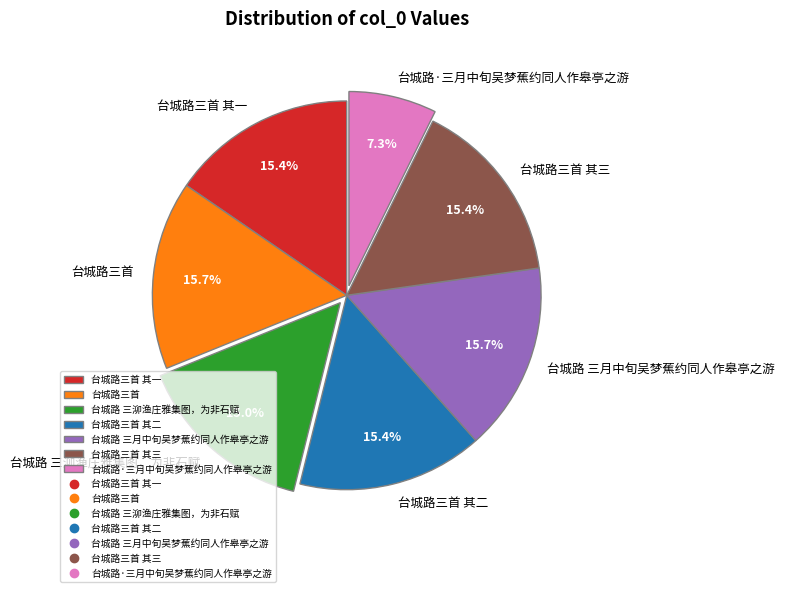

Does 台城路三首 其三 represent more than half of the total?

No